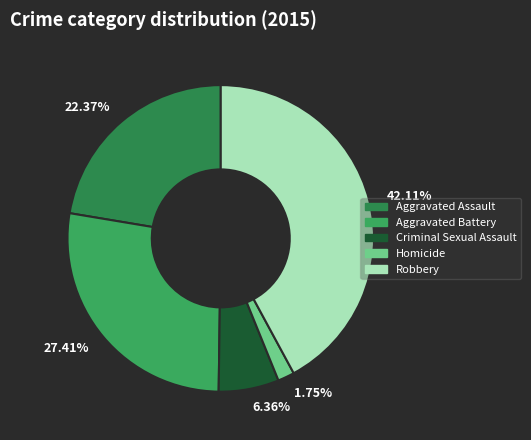

Is Robbery the majority of the pie?

No